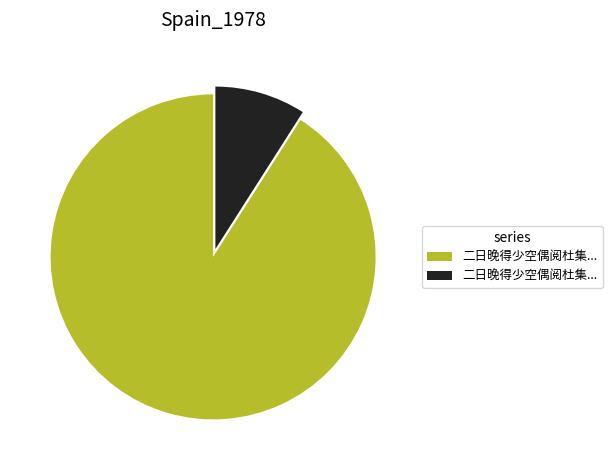

Does any single category account for the majority?

Yes